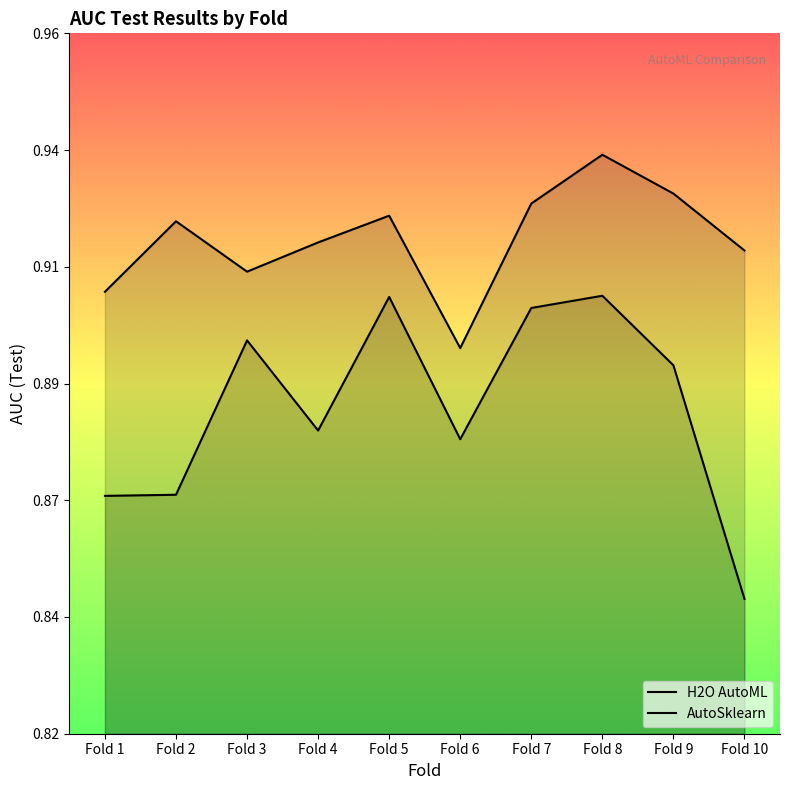

Which has a higher value, Fold 10 or Fold 1?

Fold 10